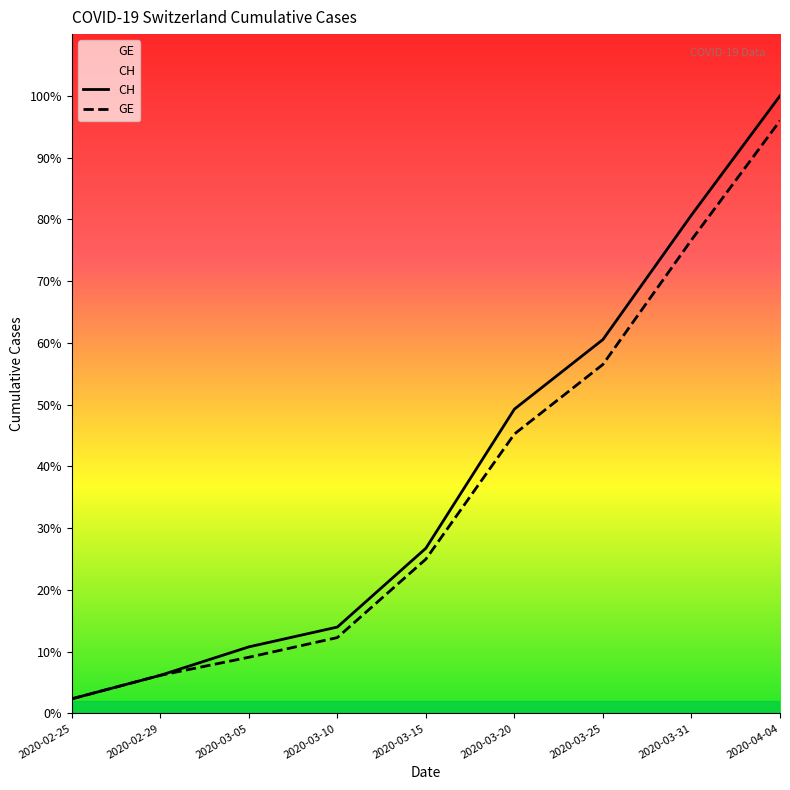

Between 2020-03-25 and 2020-03-20, which is larger?

2020-03-25